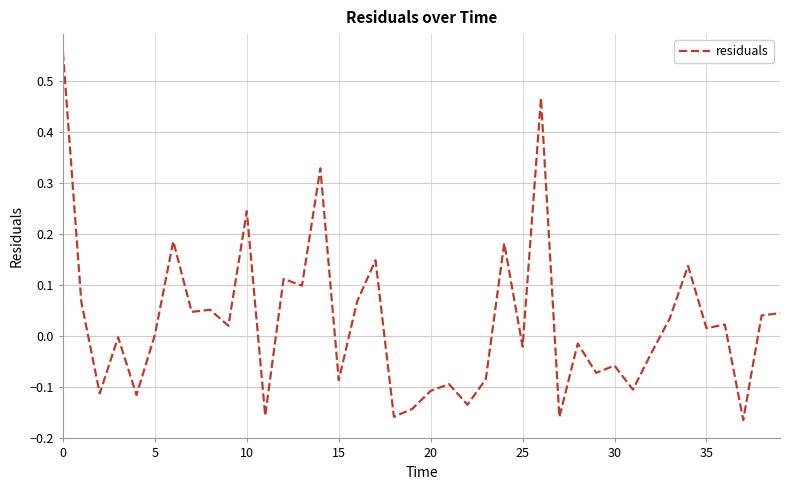

What is the difference between the maximum and minimum values?

0.7